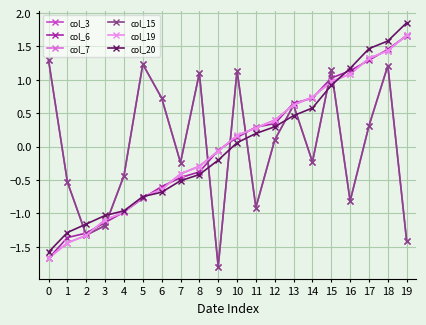

What is the approximate value of col_6 at 14?

0.7